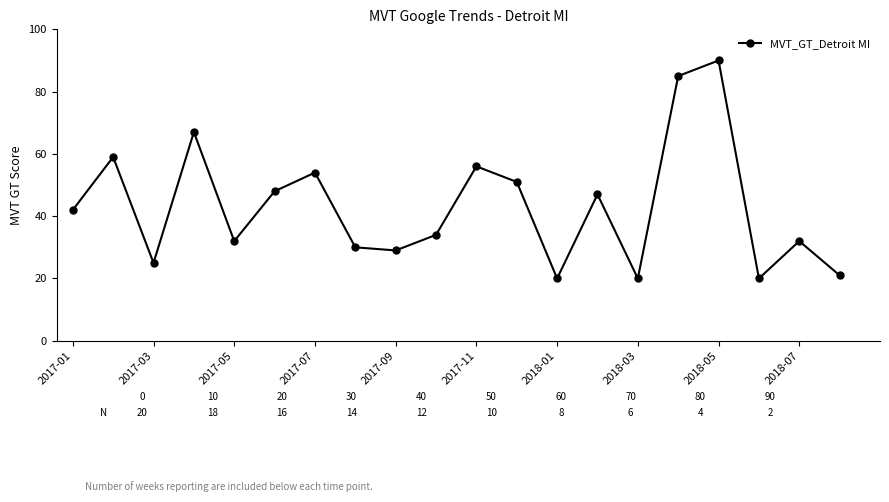

What is the minimum value shown in the chart?

20